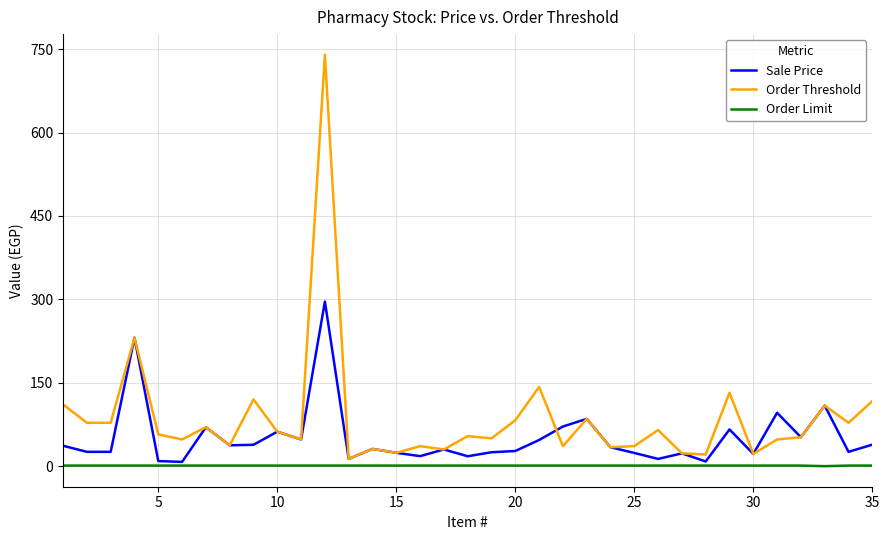

Which series has the largest range (max minus min)?

Order Threshold